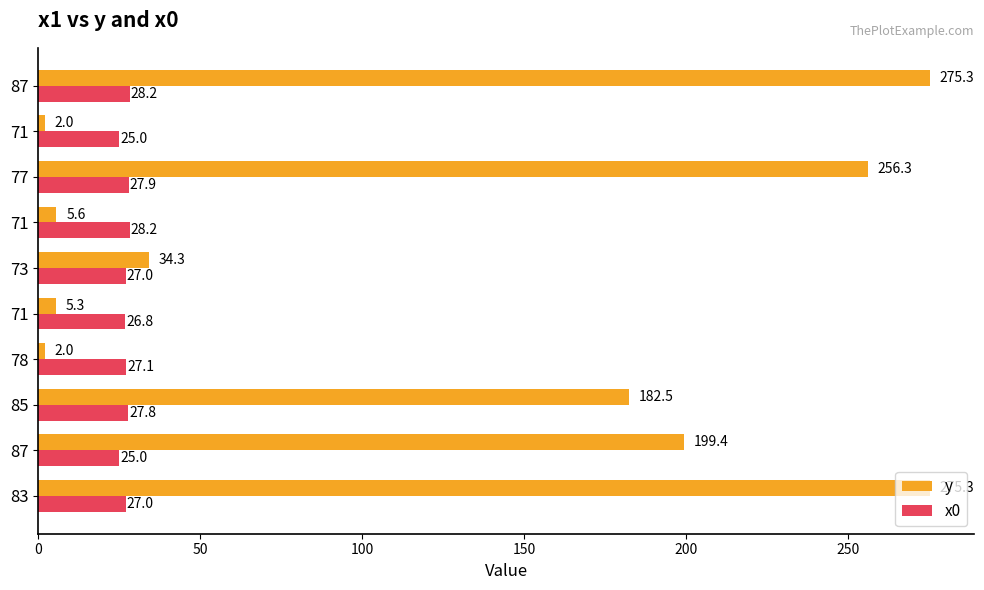

Count the number of data series in this chart.

2